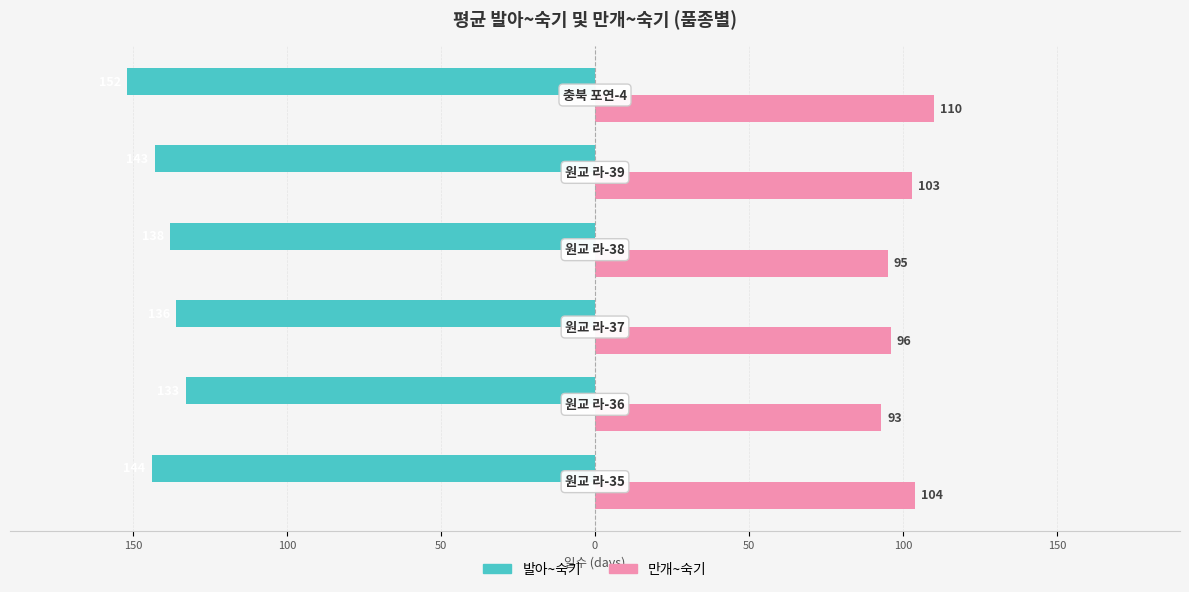

What is the difference between the second highest and second lowest values in the 만개~숙기 series?

9